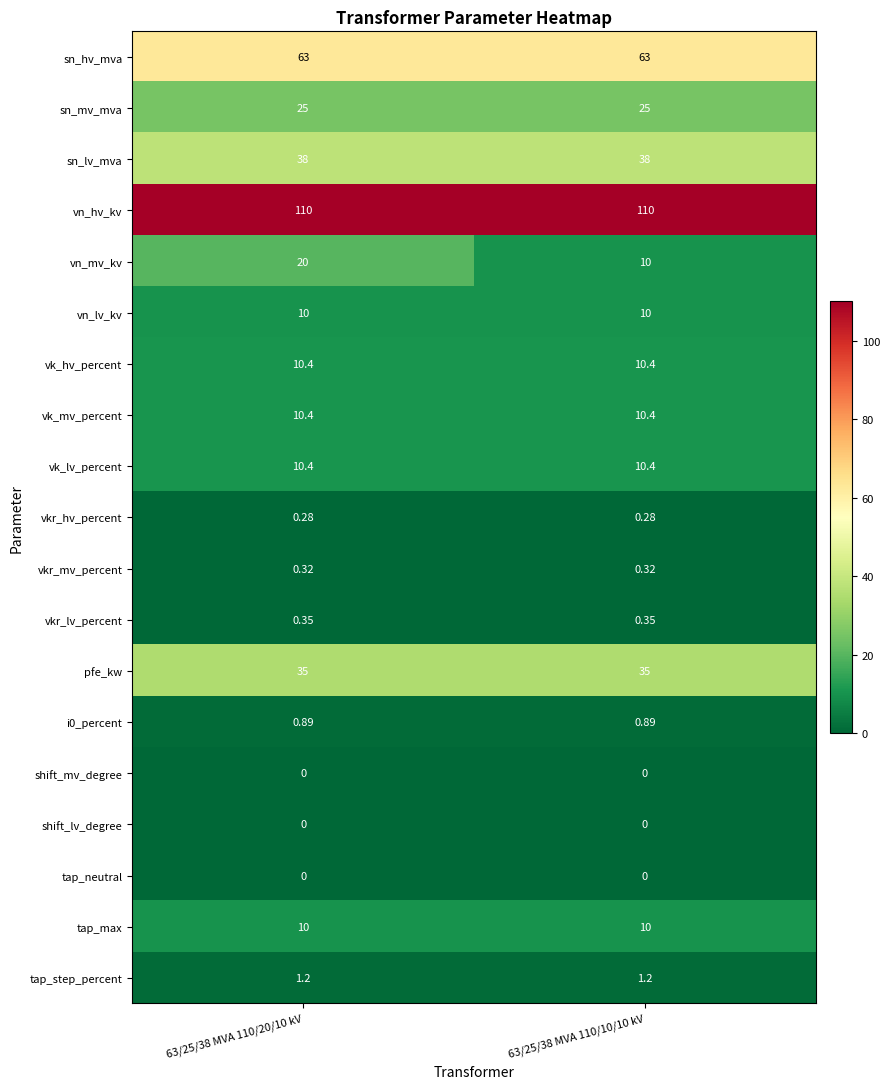

At how many categories does at least one series exceed 32?

2